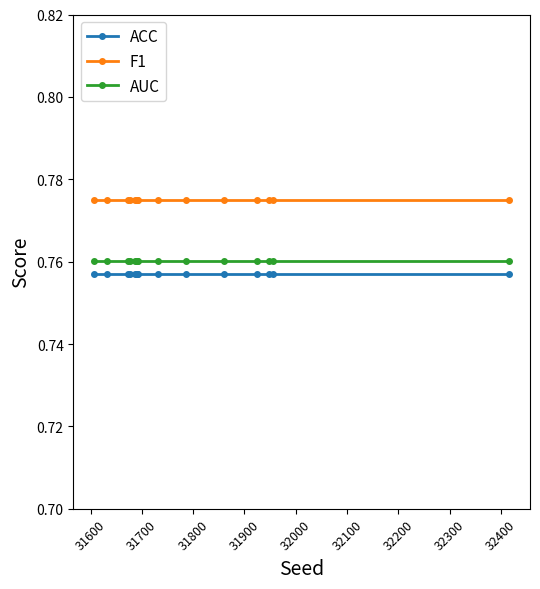

What is the sum of all F1 values?

11.6